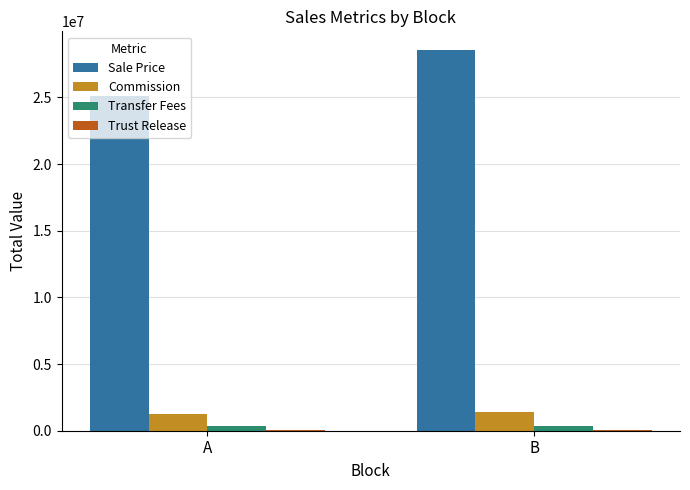

Between A and B, which series saw the biggest shift?

Sale Price